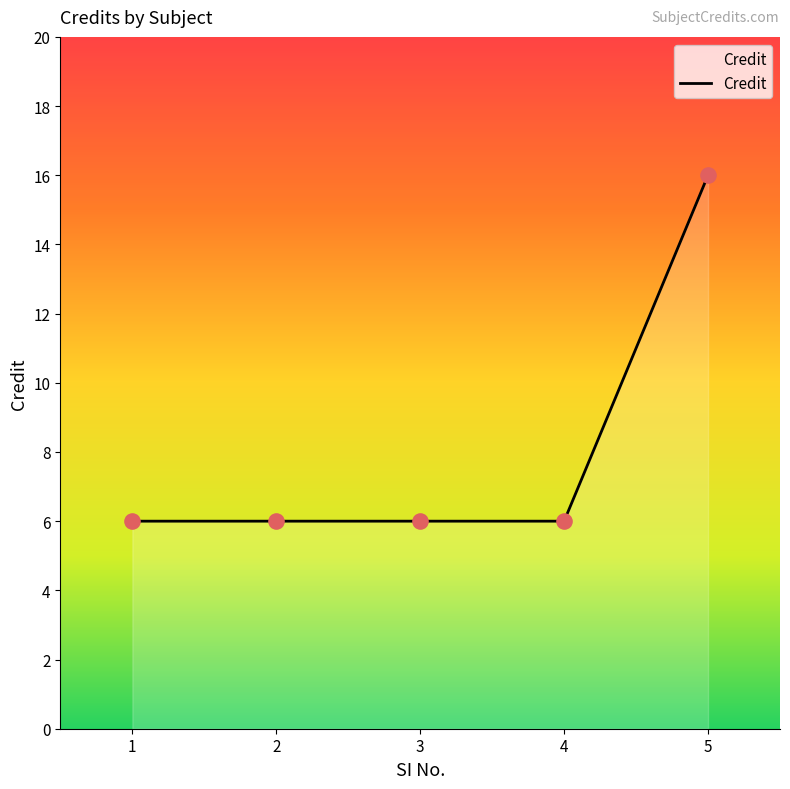

Which has a higher value, 3 or 5?

5